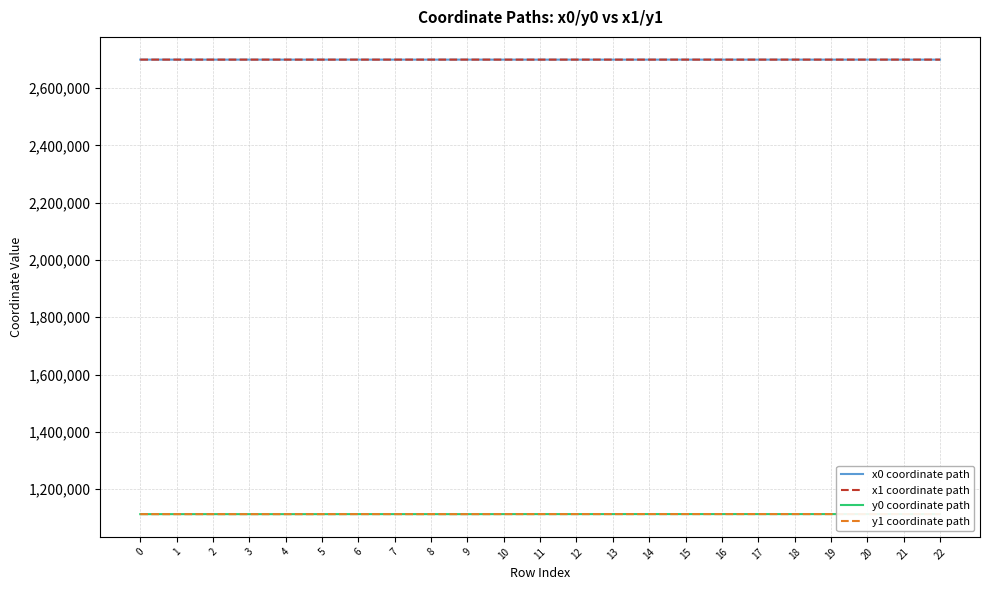

What is the difference between the maximum and minimum values in the x1 coordinate path series?

43.8